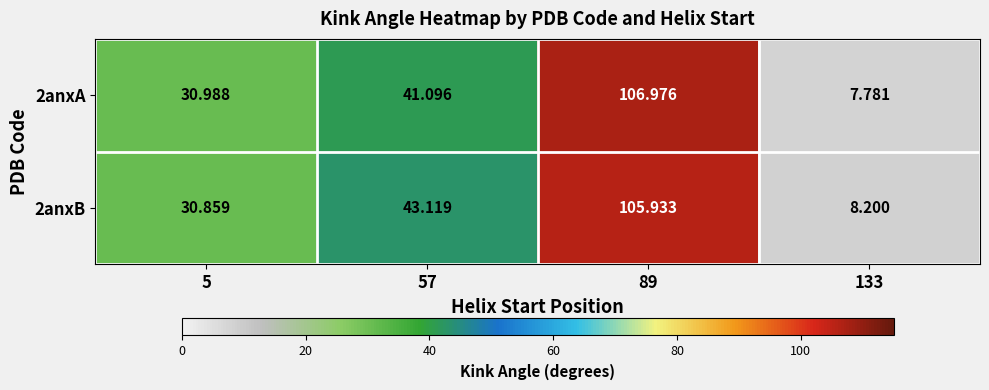

Which category has the highest value across all series?

89